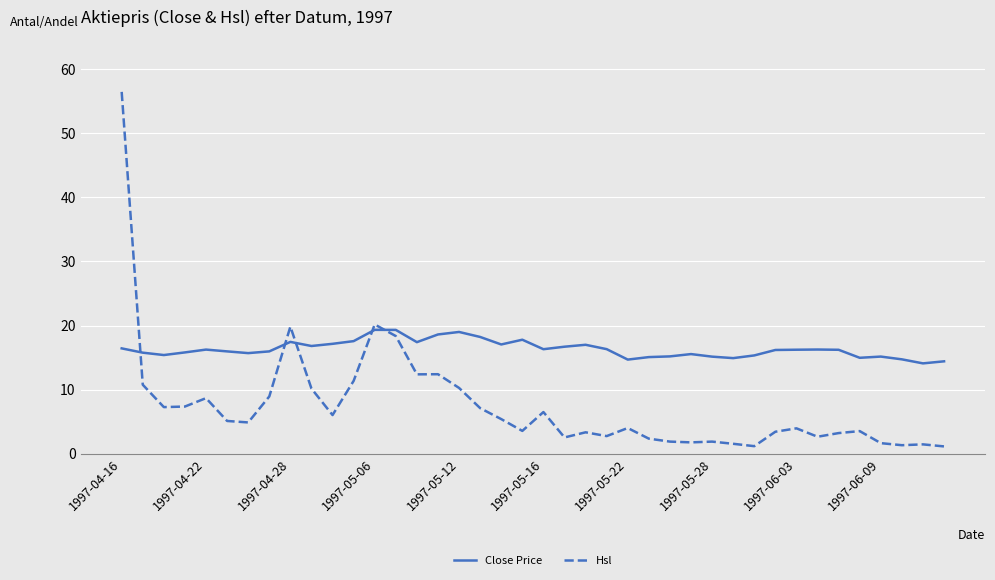

Which series has the largest total across all categories?

Close Price